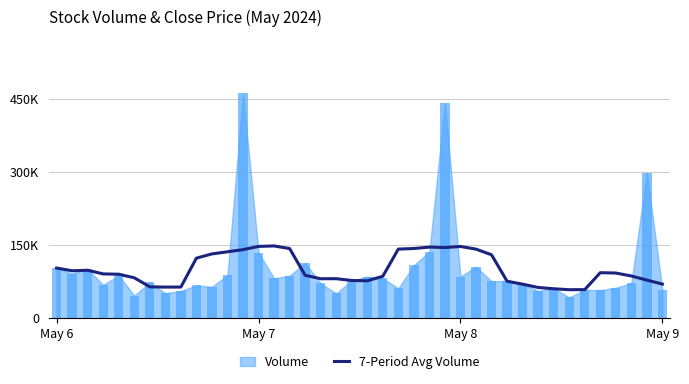

What is the sum of the values at 5 and 14?

231812.5